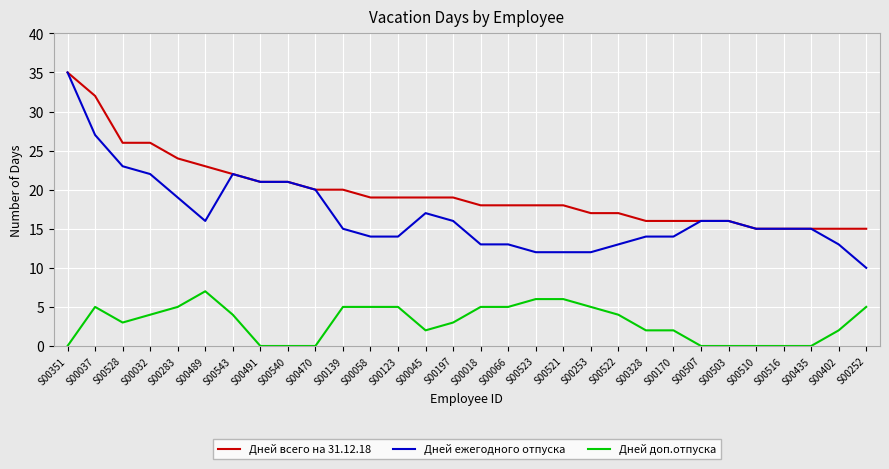

What is the difference between the maximum and minimum values in the Дней всего на 31.12.18 series?

20